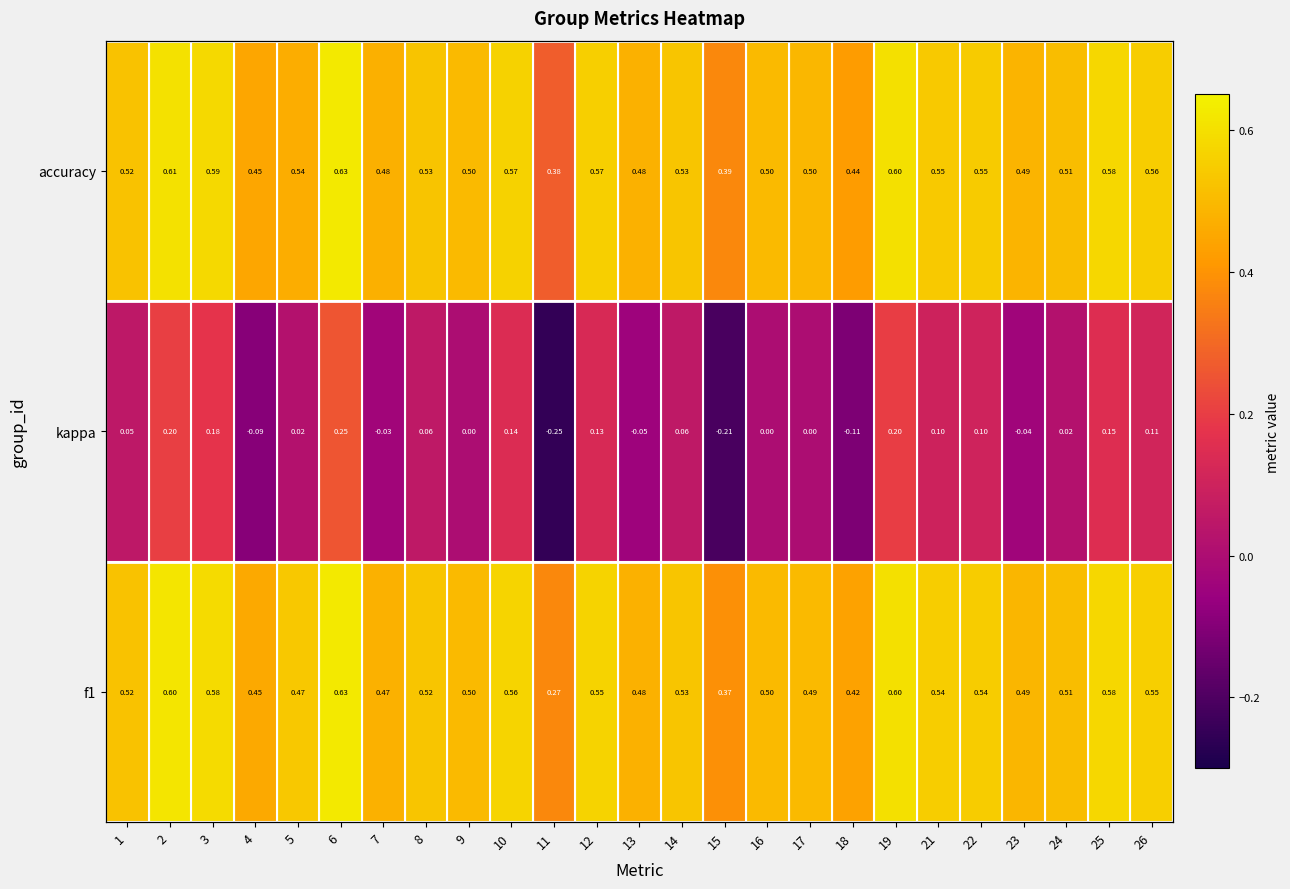

What is the sum of all kappa values?

1.0